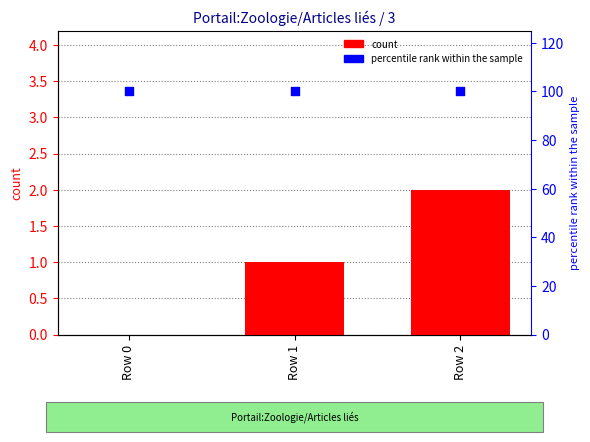

What are all the series names shown in the legend?

count, percentile rank within the sample